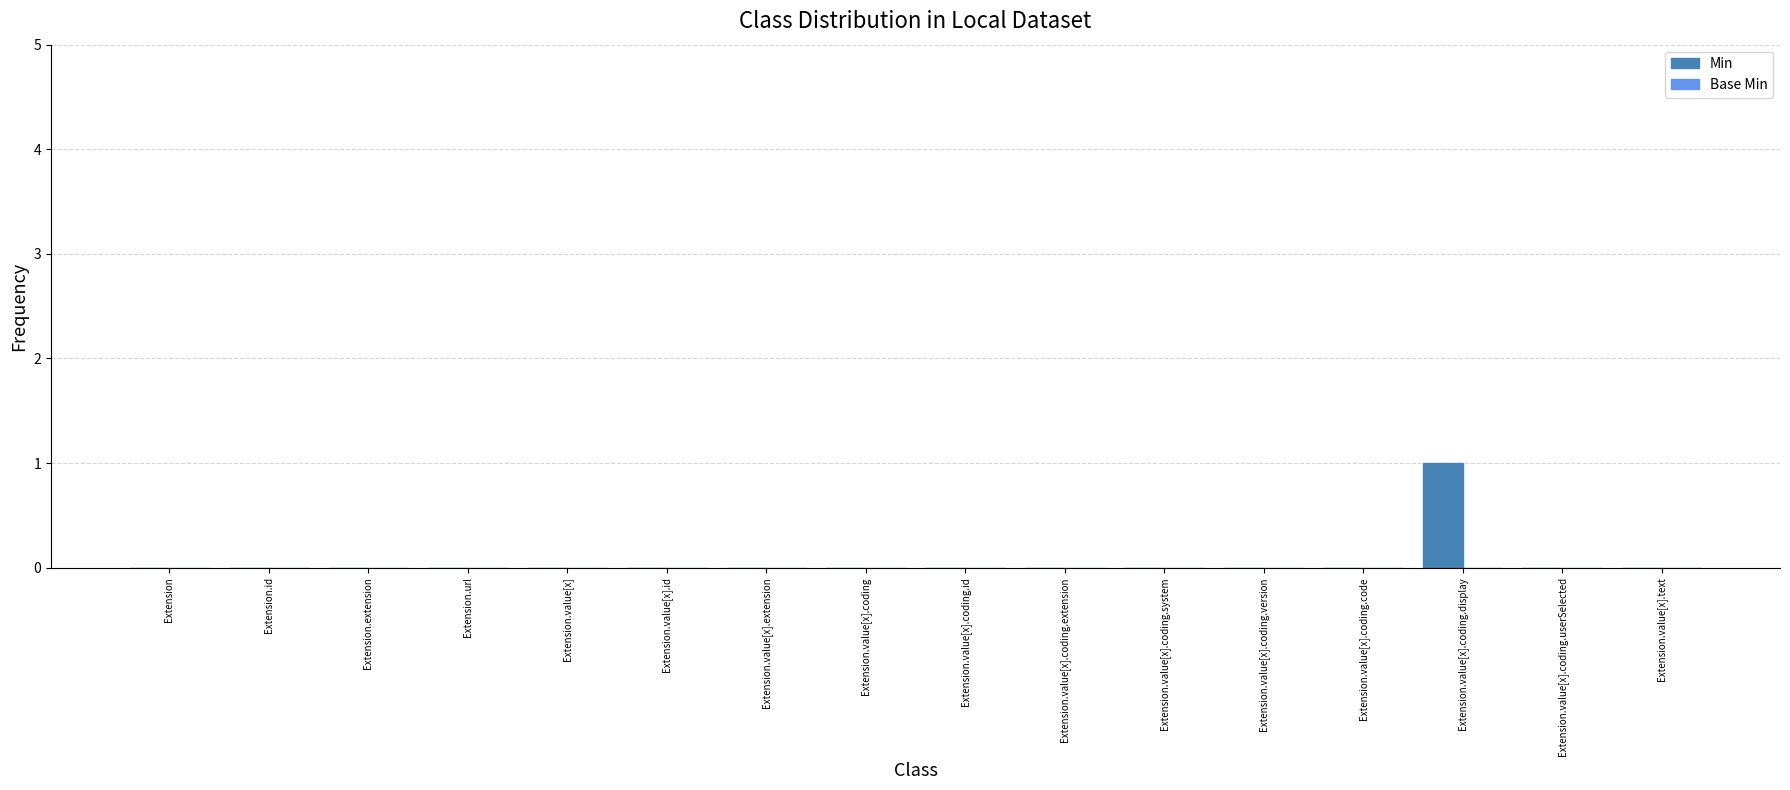

Reading left to right, transcribe all the data shown in this chart.

Extension=0	Extension.id=0	Extension.extension=0	Extension.url=0	Extension.value[x]=0	Extension.value[x].id=0	Extension.value[x].extension=0	Extension.value[x].coding=0	Extension.value[x].coding.id=0	Extension.value[x].coding.extension=0	Extension.value[x].coding.system=0	Extension.value[x].coding.version=0	Extension.value[x].coding.code=0	Extension.value[x].coding.display=1	Extension.value[x].coding.userSelected=0	Extension.value[x].text=0